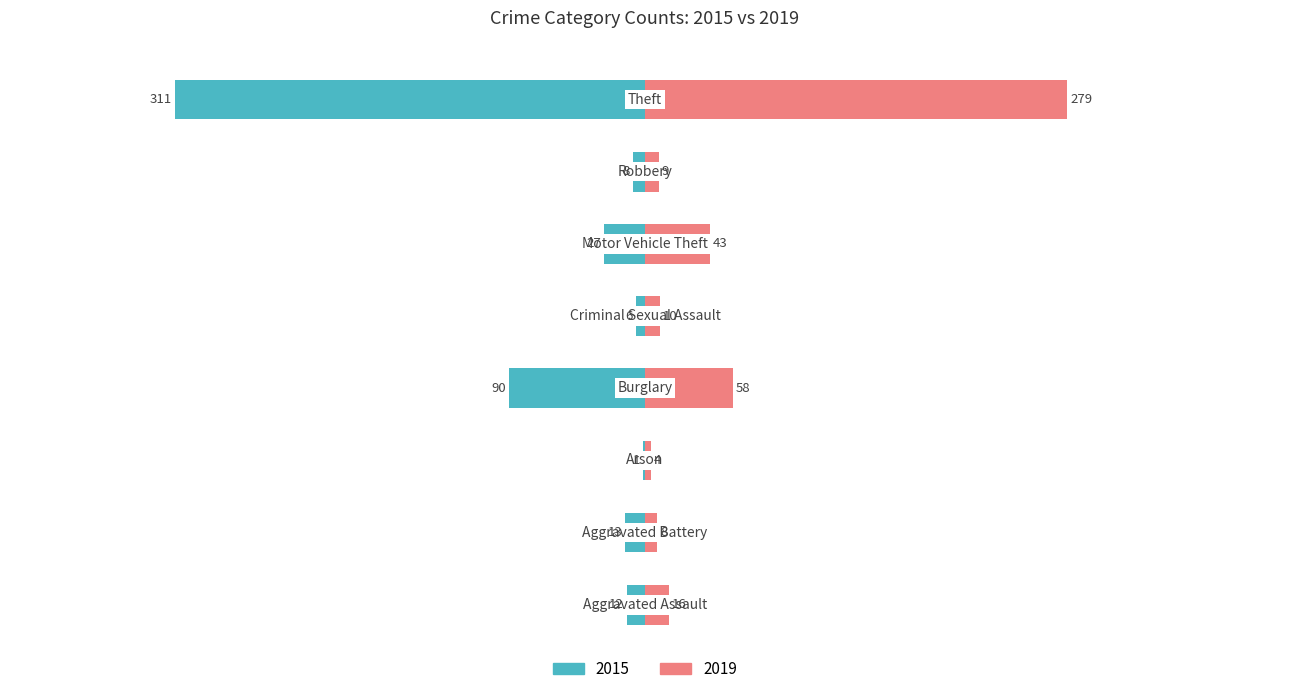

At Motor Vehicle Theft, list the series in order from smallest to largest.

2015, 2019